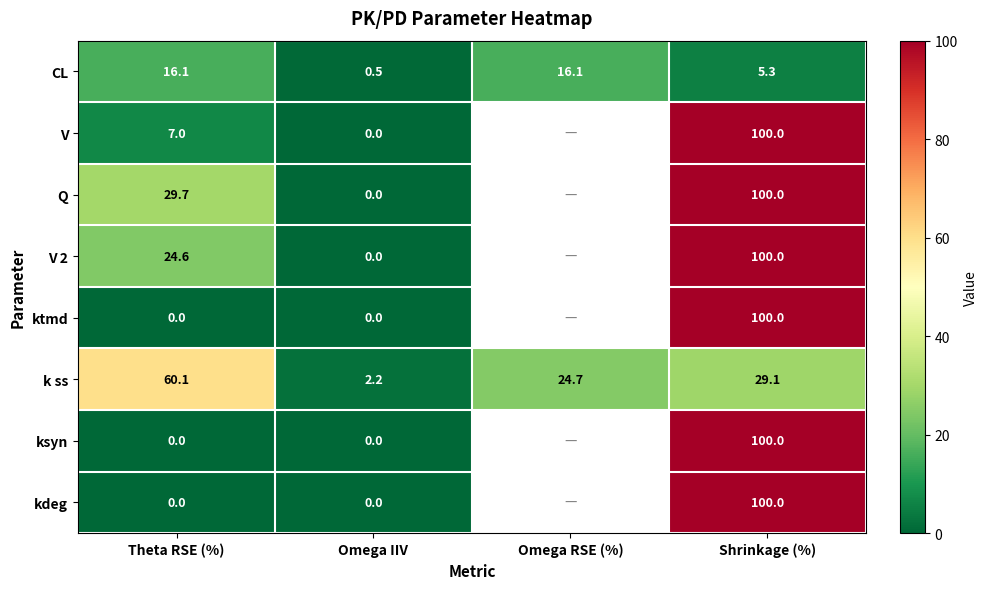

What is the total value across all series at Theta RSE (%)?

137.5